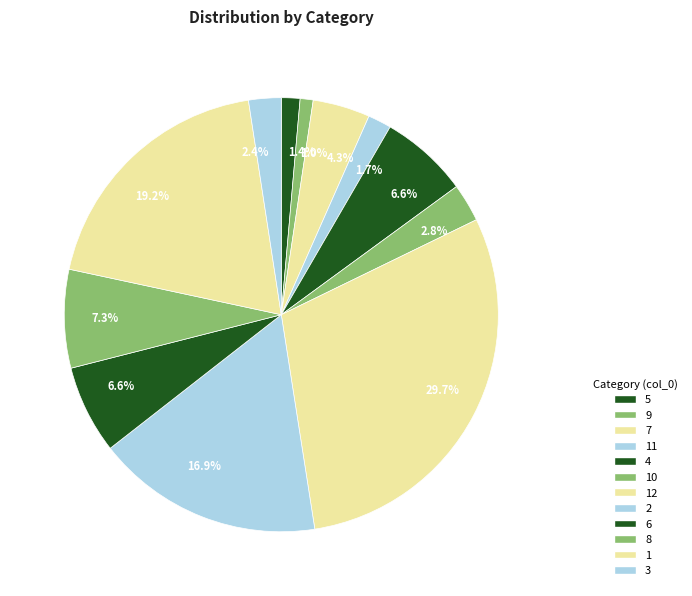

To the nearest percent, what is the difference between the 10 and 7 slice percentages?

1%